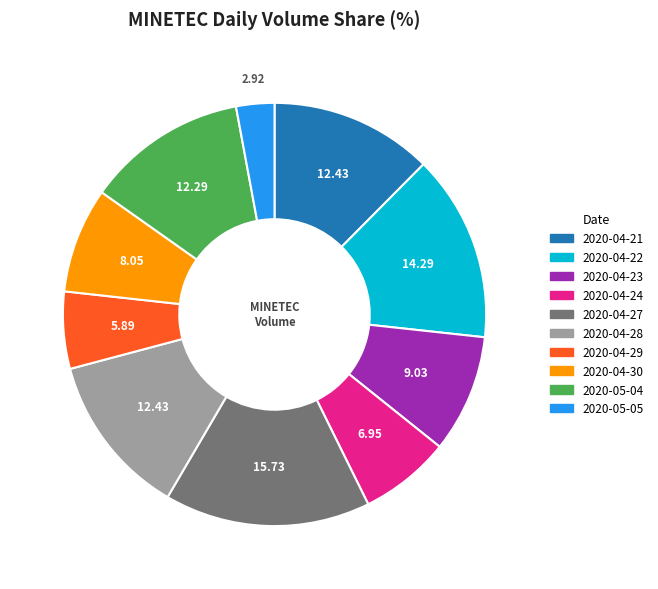

What is the largest slice in the pie chart?

2020-04-27